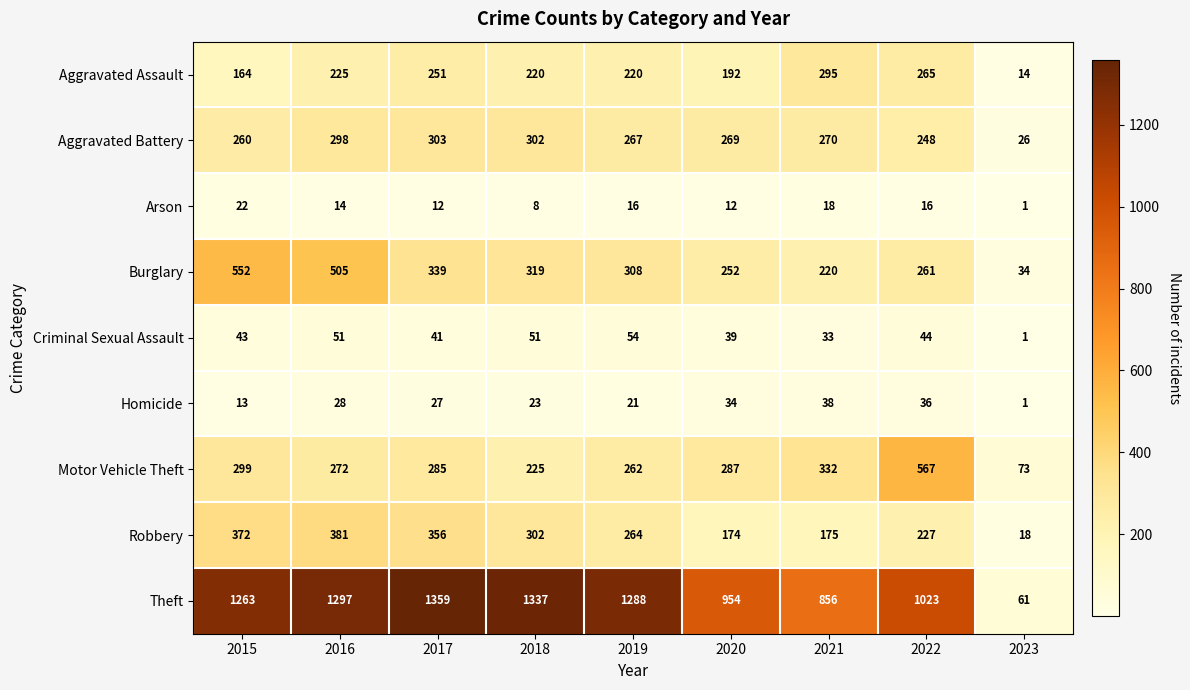

The Robbery series shows 175 at 2021. True or false?

True